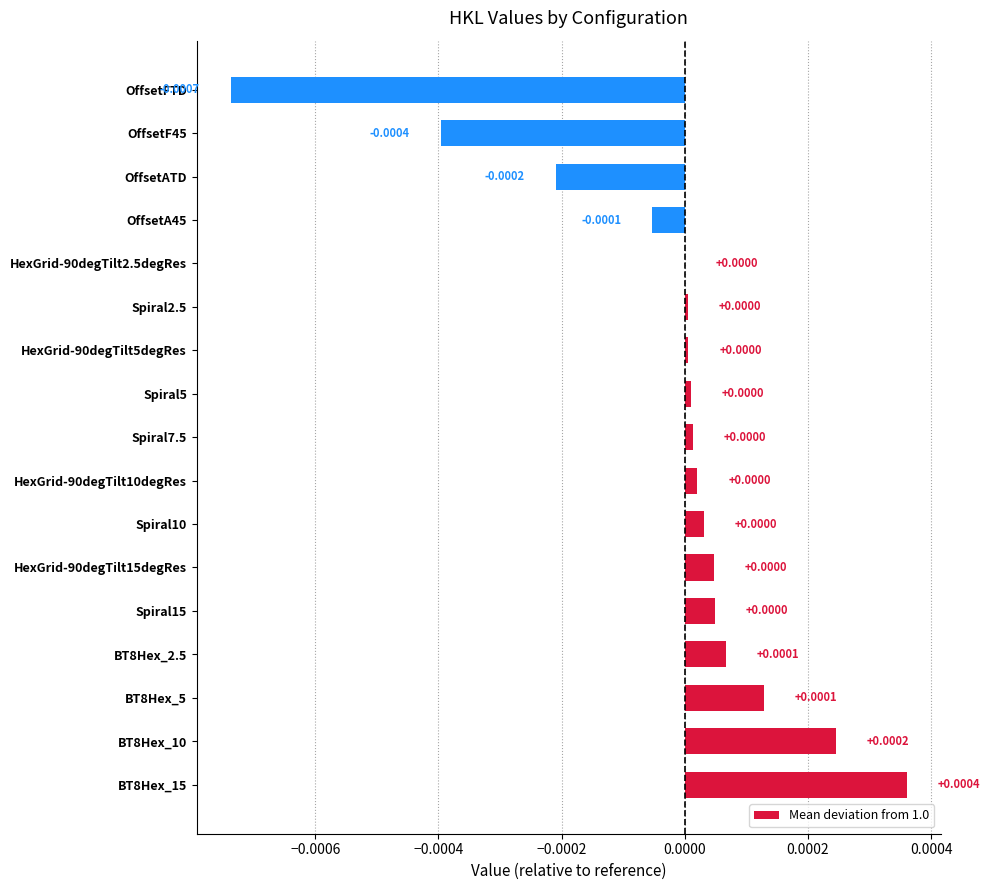

Which has a higher value, Spiral15 or BT8Hex_5?

BT8Hex_5